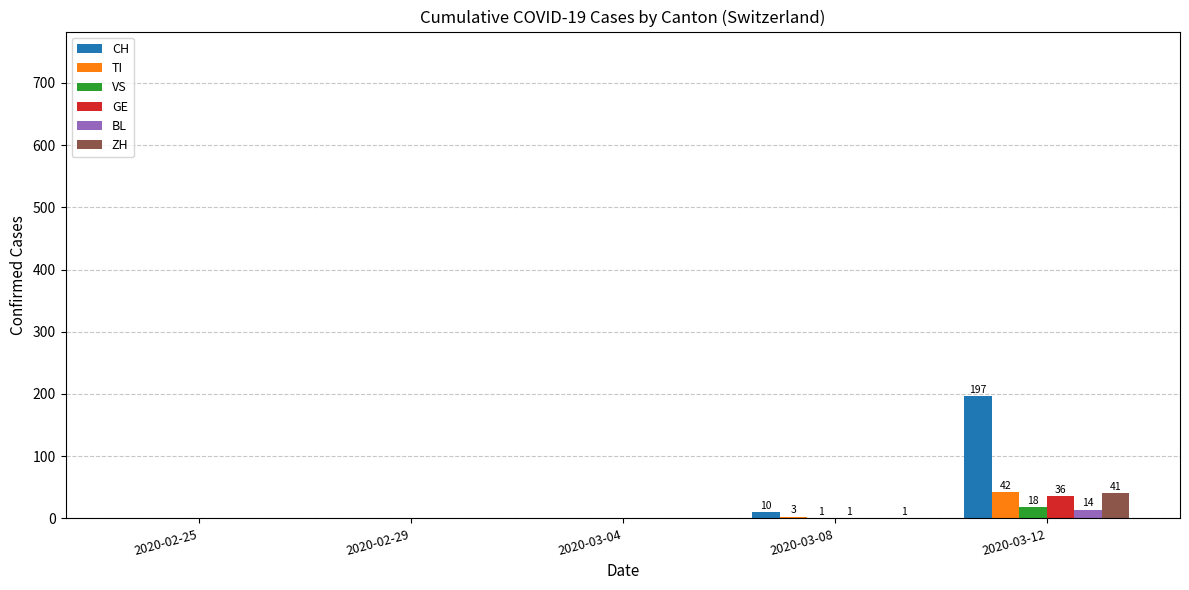

At which category is the sum across all series the highest?

2020-03-12